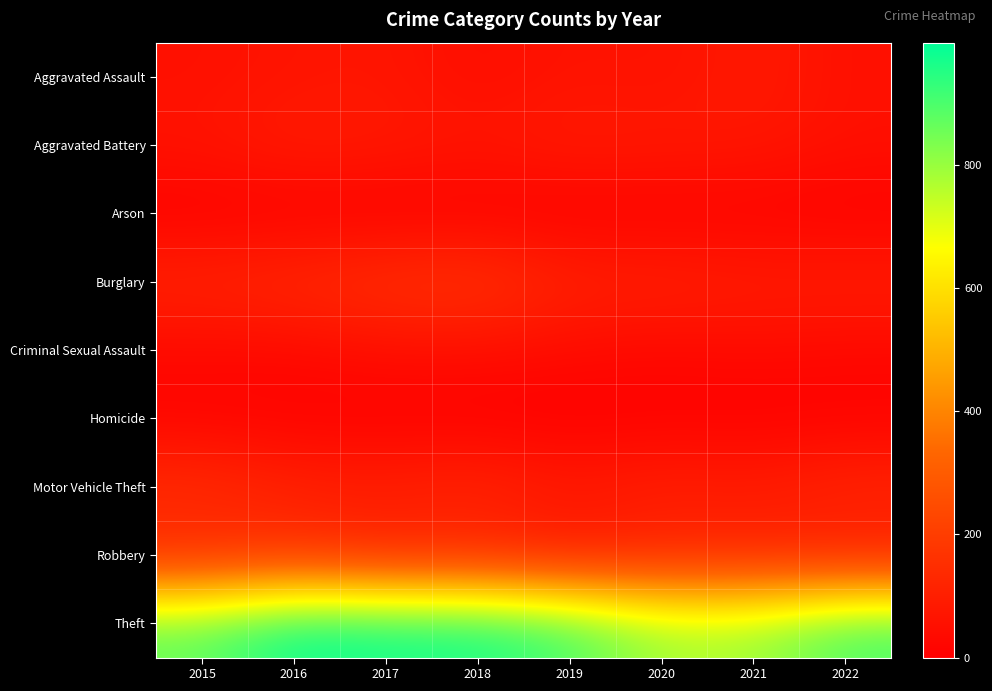

Which label corresponds to the largest value in the chart?

2016